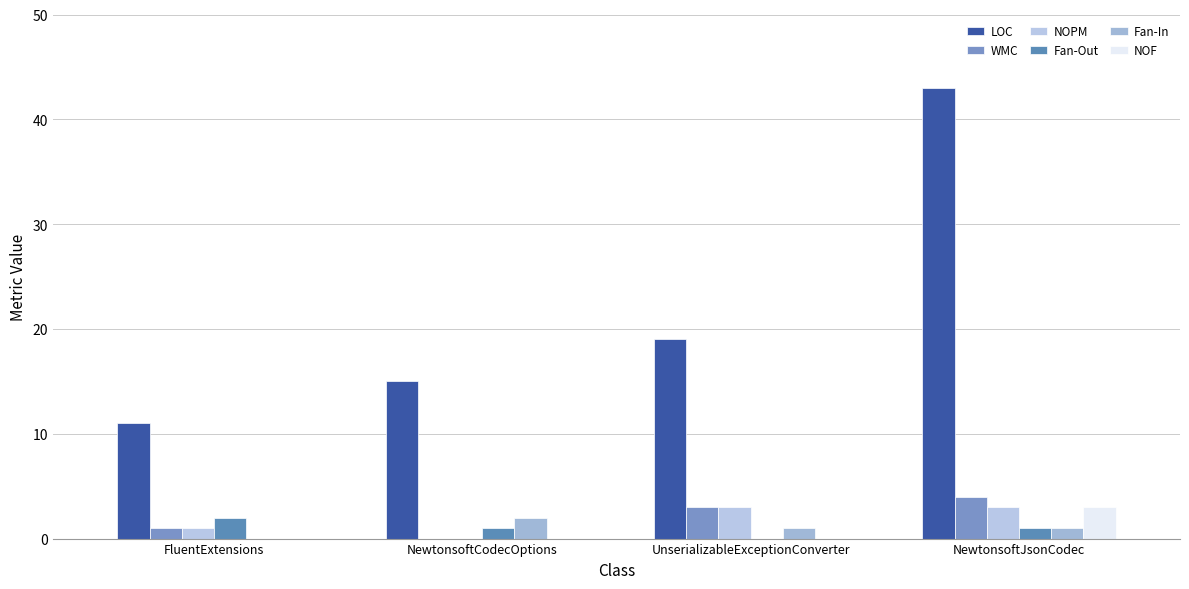

True or false: Fan-In has a value of 0 at NewtonsoftJsonCodec.

False